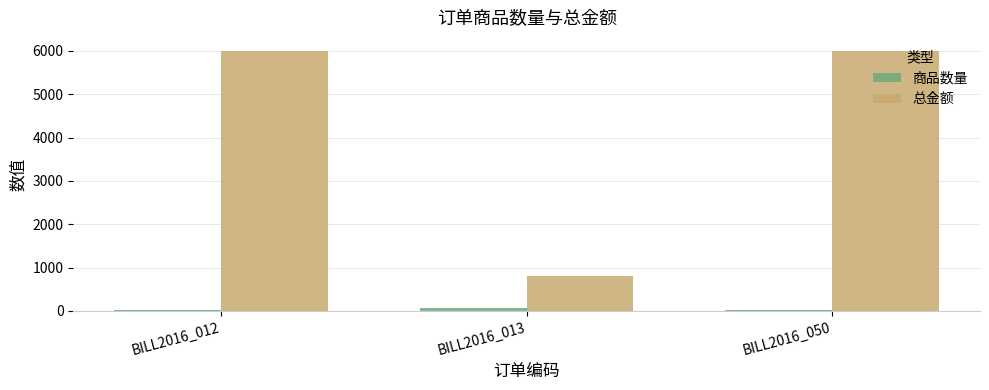

What is the average value of the 总金额 series?

4267